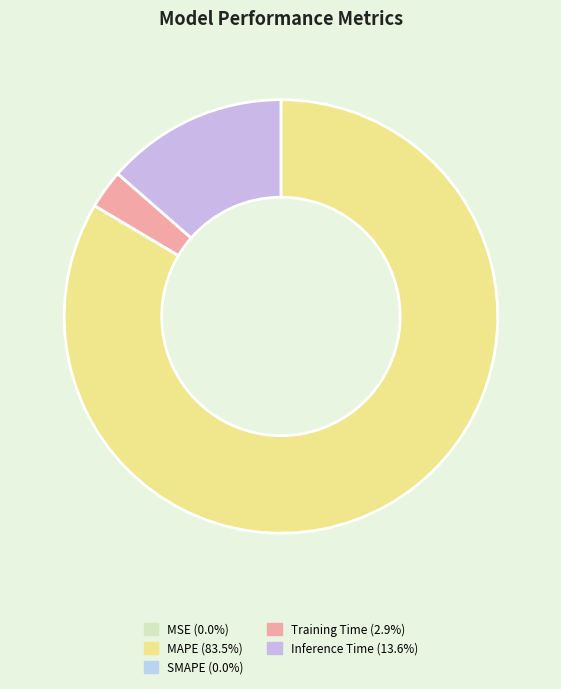

How many segments does this pie chart have?

5